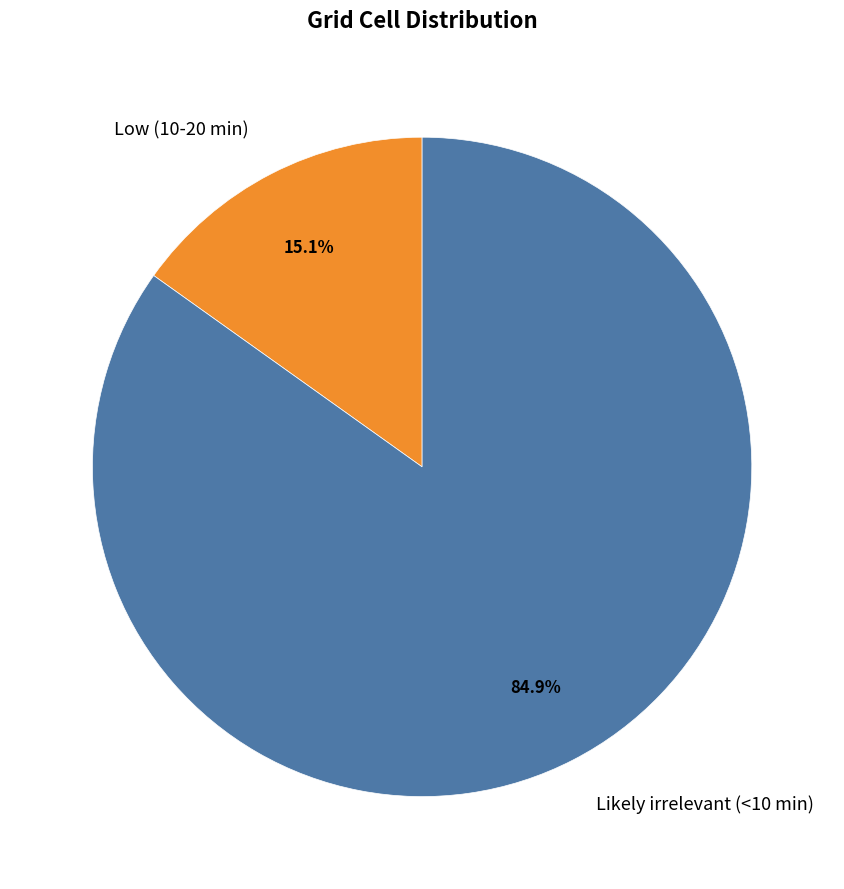

True or false: Likely irrelevant (<10 min) accounts for 85% of the total.

True